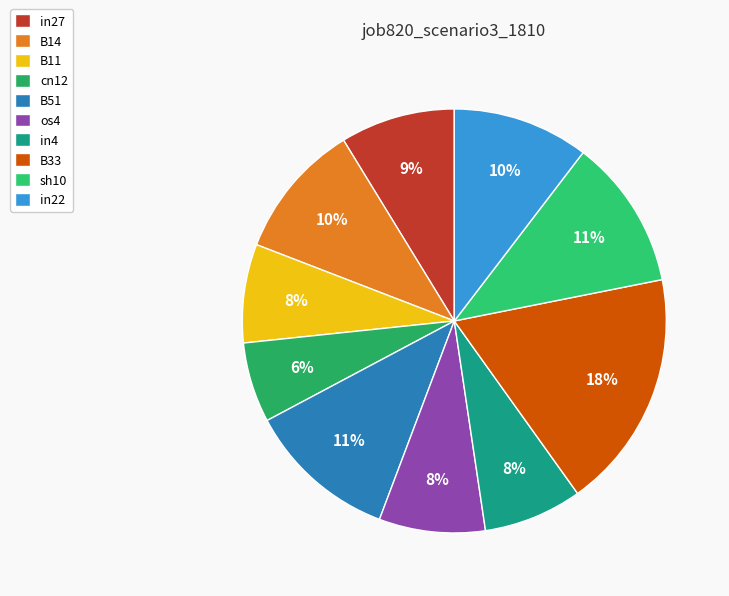

True or false: in22 accounts for 10% of the total.

True